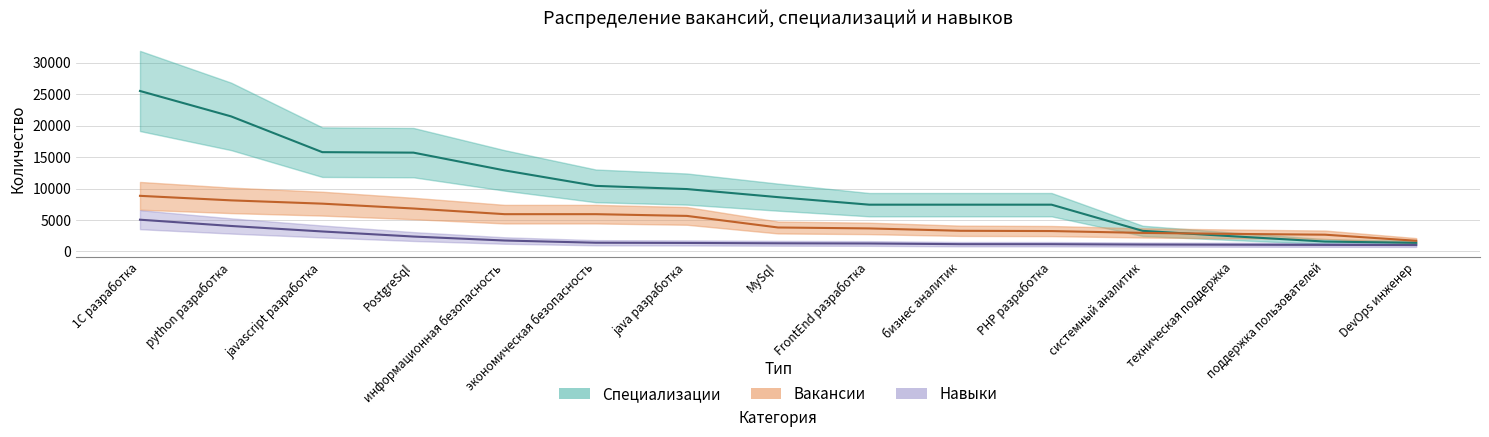

At which category is the sum across all series the highest?

1C разработка